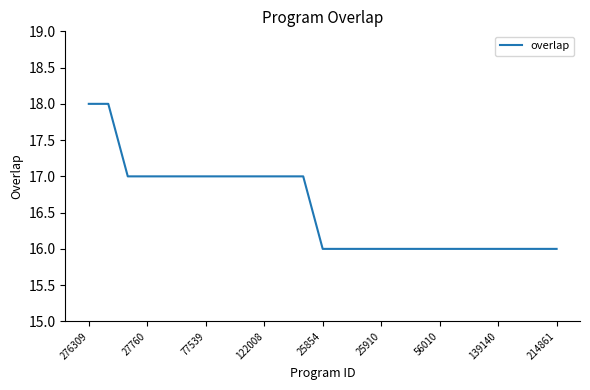

What is the minimum value shown in the chart?

16